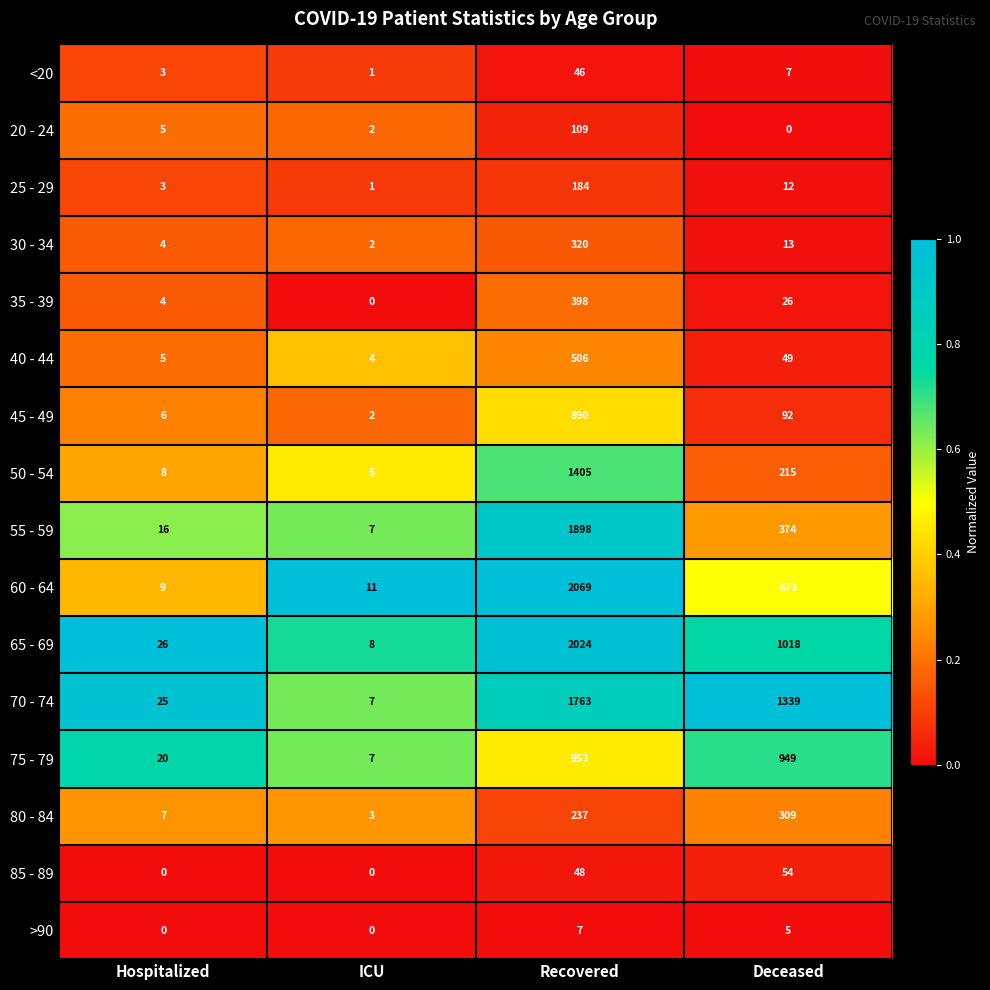

What is the difference between the 60 - 64 values at Hospitalized and Recovered?

2060